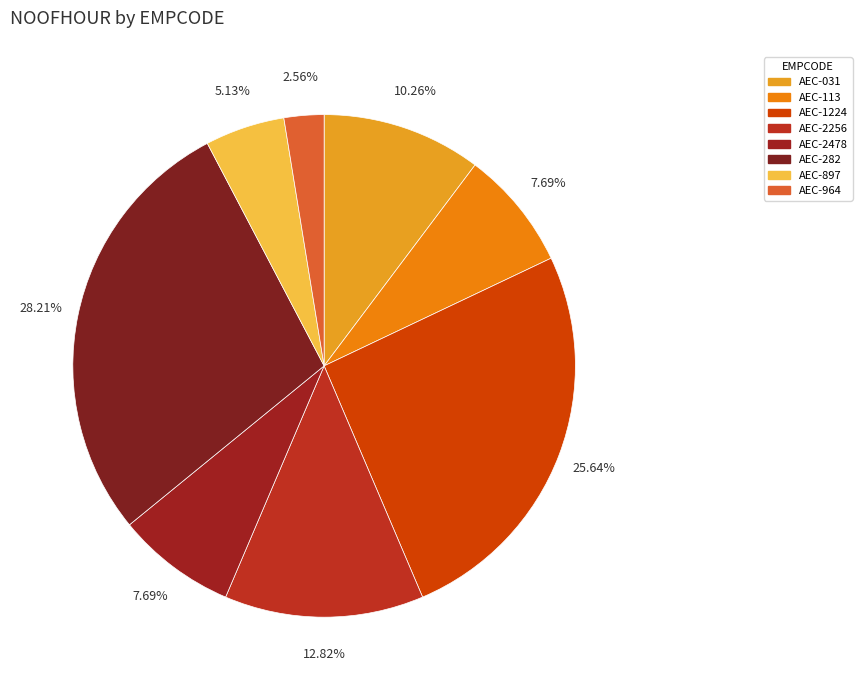

Is there any slice that represents more than half of the pie?

No